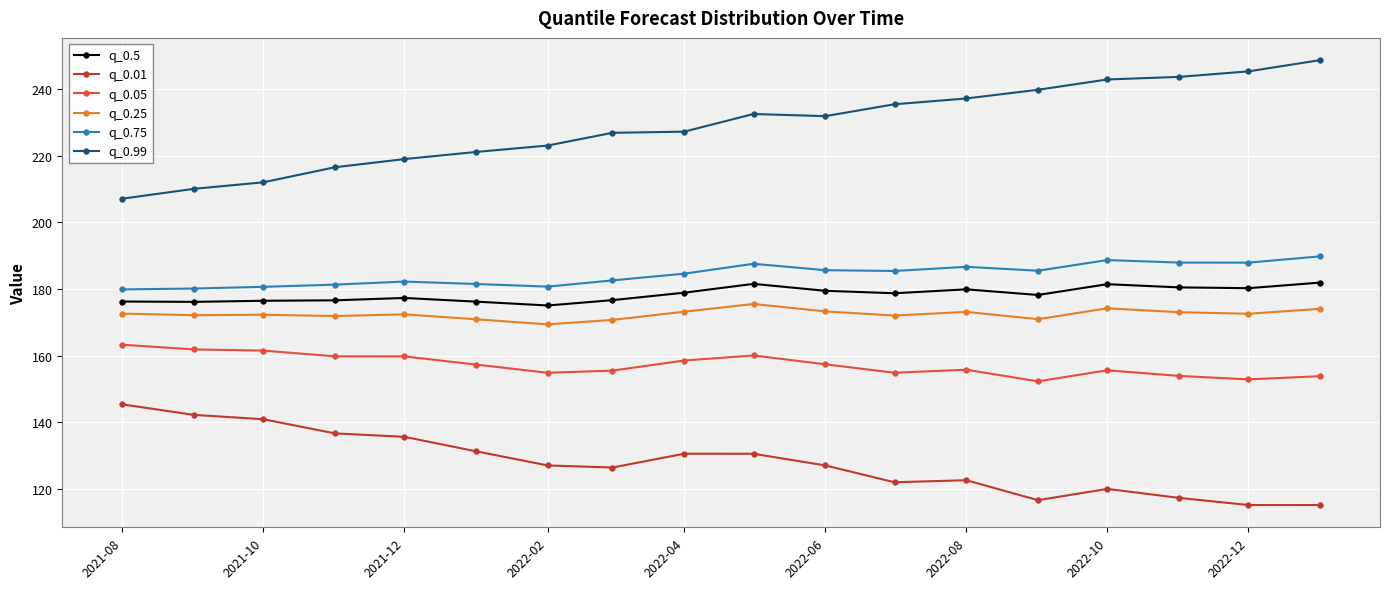

True or false: q_0.75 has more than 2 interior local peaks.

True